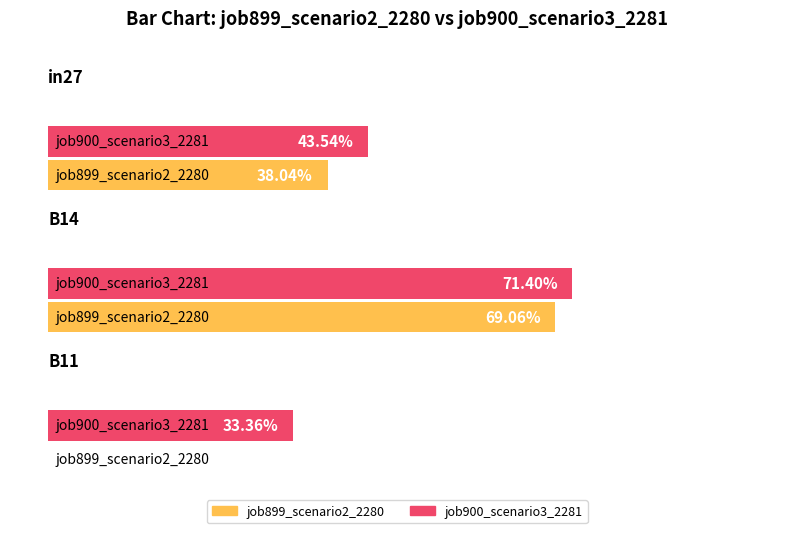

Which series has the widest spread of values?

job899_scenario2_2280